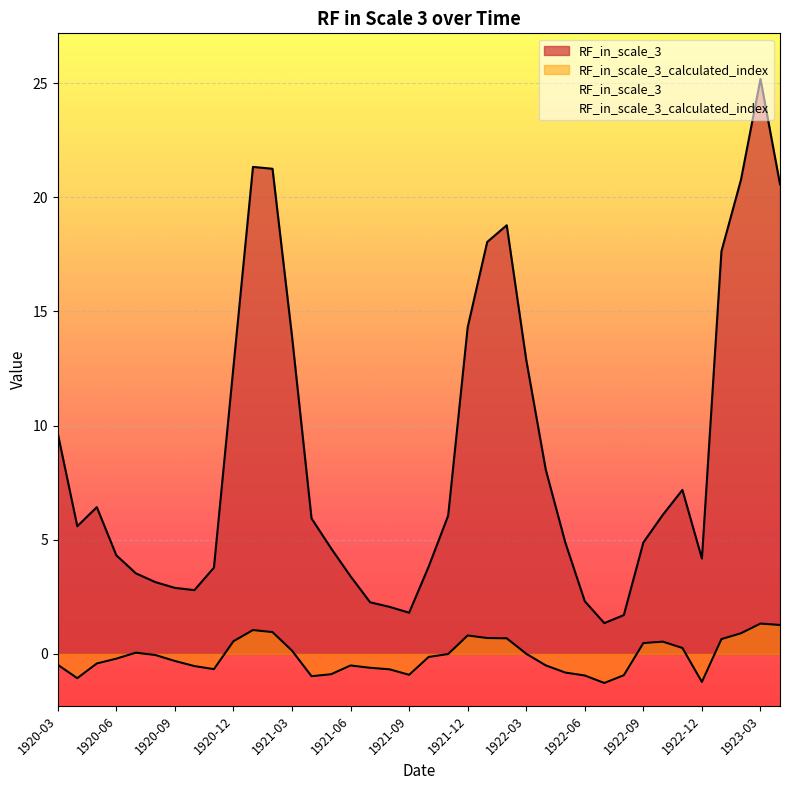

What is the label of the 34th point from the right?

1920-07